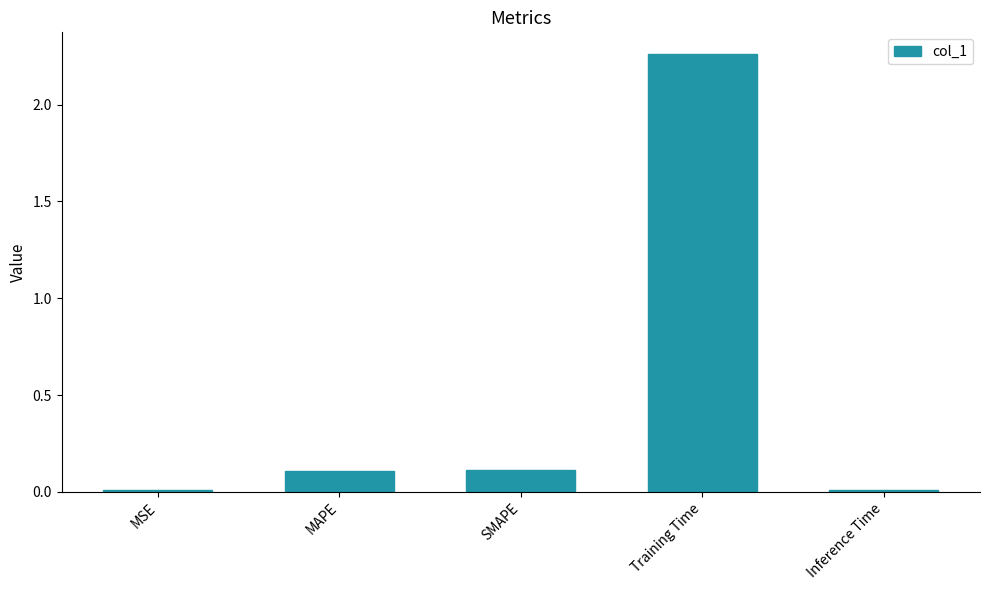

What is the sum of the values at Training Time and SMAPE?

2.4